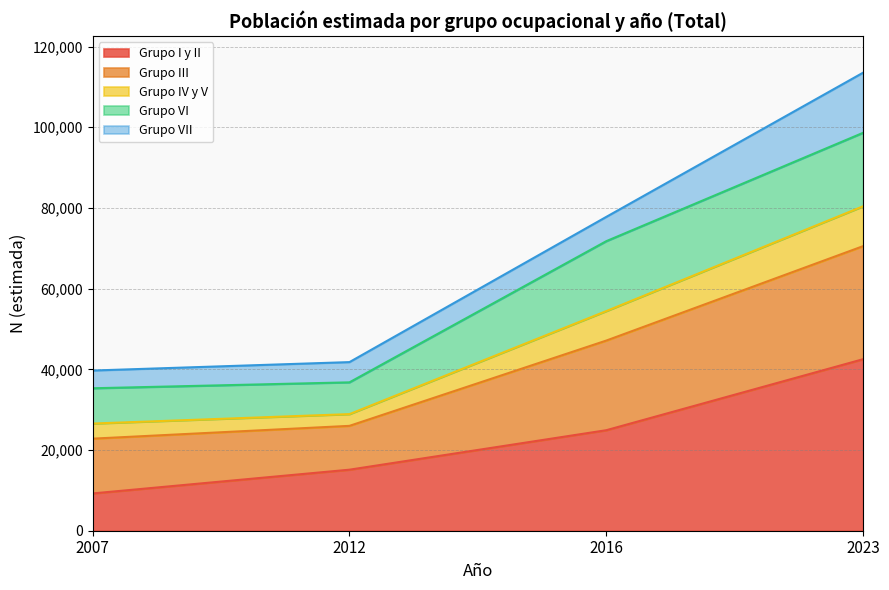

What is the difference between the highest and lowest values at 2016?

52878